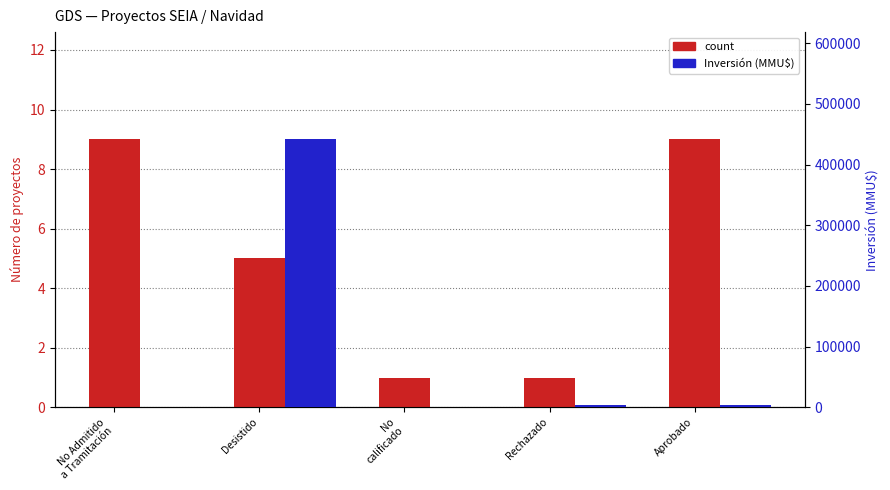

What is the spread (max minus min) of values at Rechazado?

3999